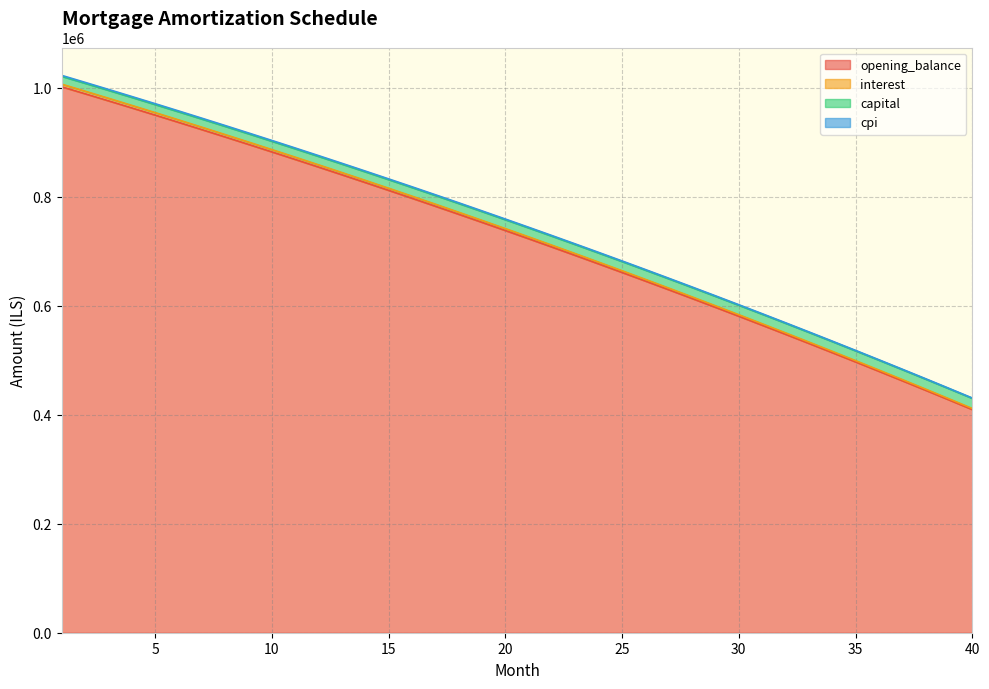

What is the lowest value of the opening_balance series?

409424.8